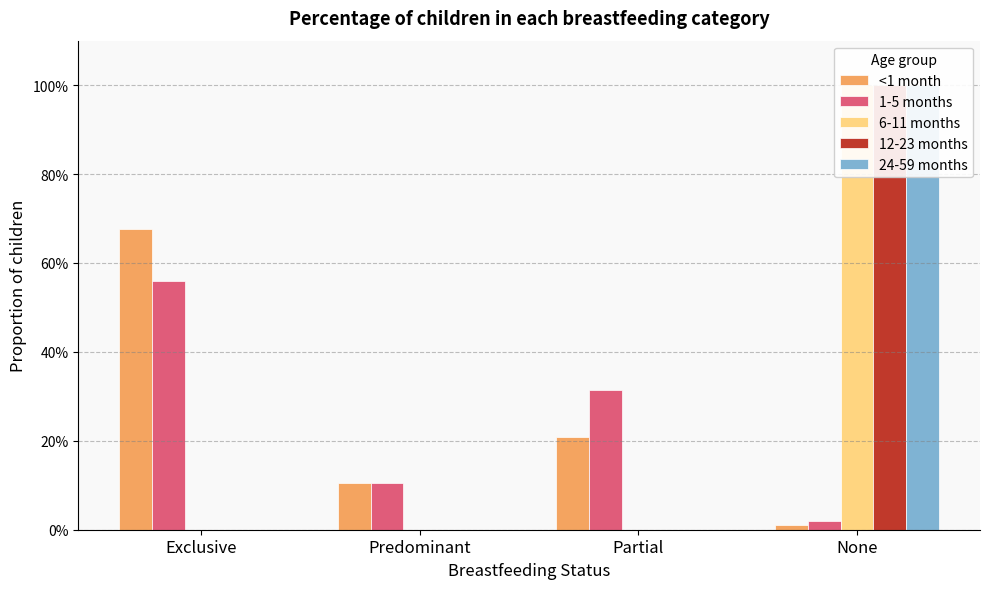

At which label does 6-11 months reach its minimum?

Exclusive